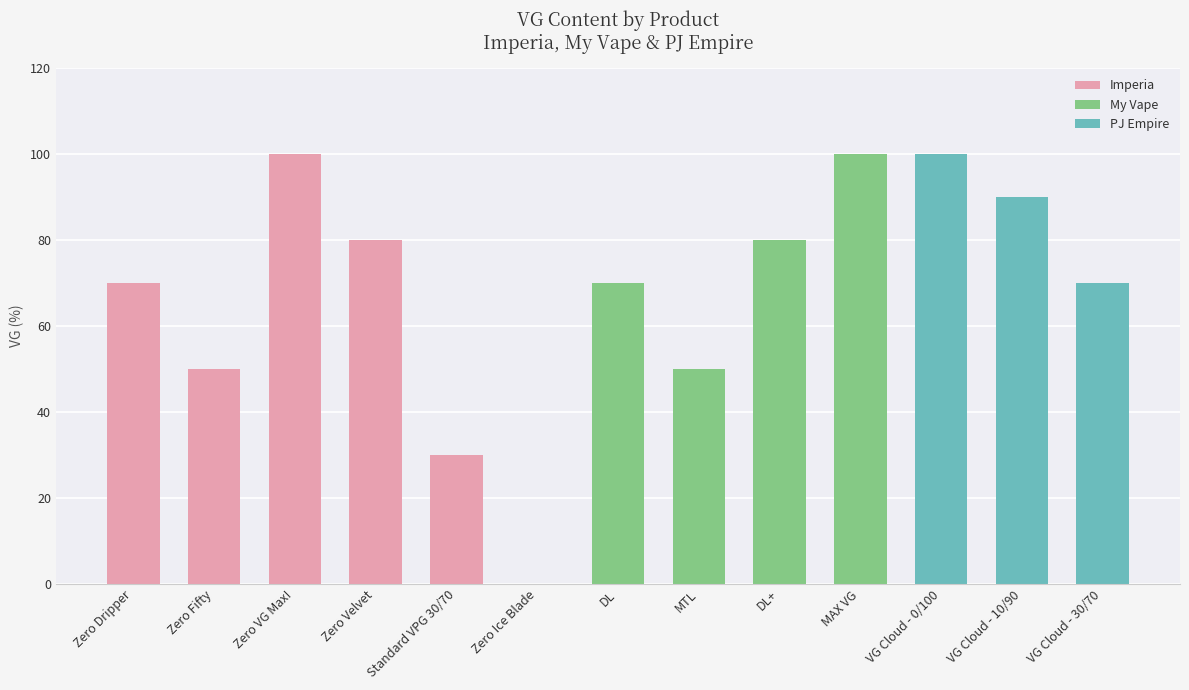

What is the average value?

68